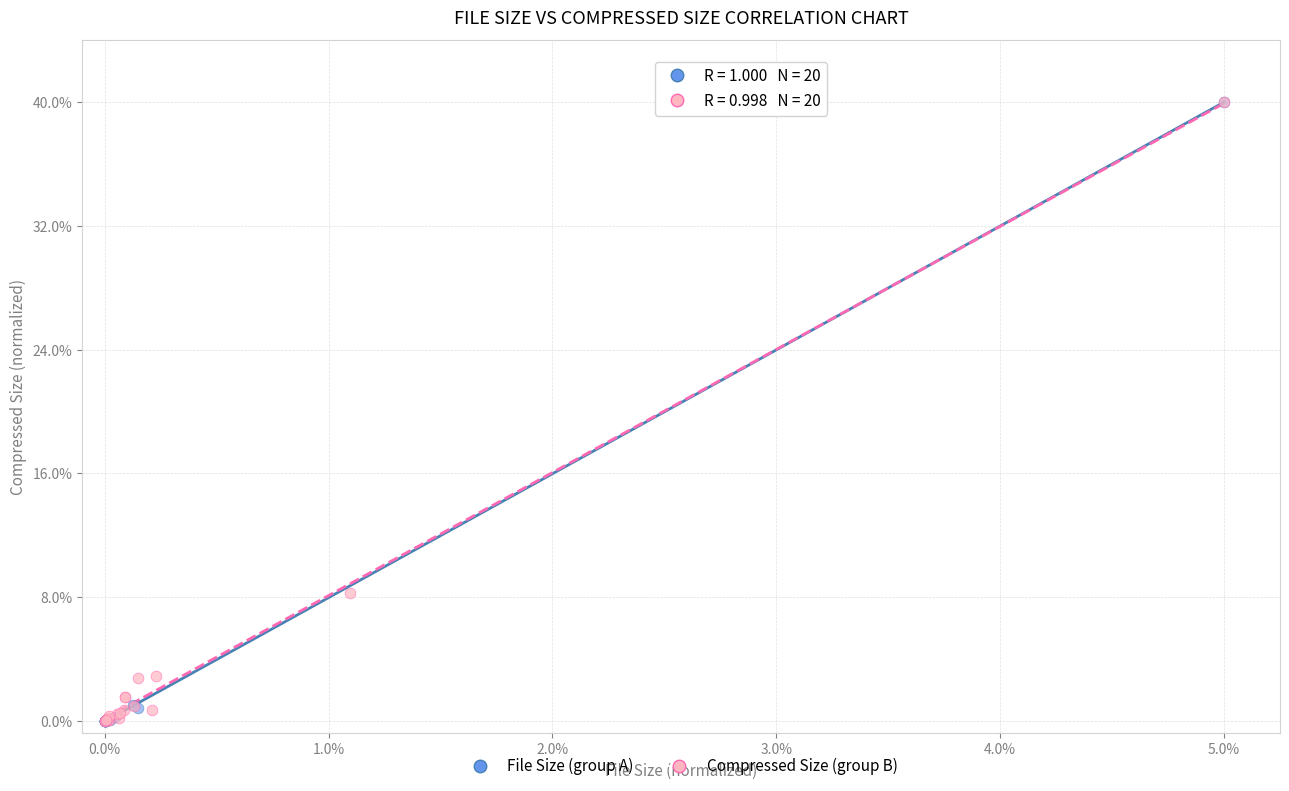

What are all the series names shown in the legend?

File Size (group A), Compressed Size (group B)